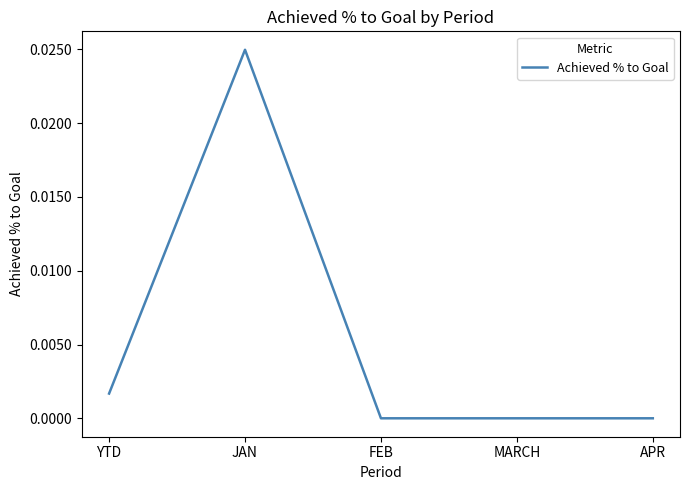

What position from the right is APR?

1